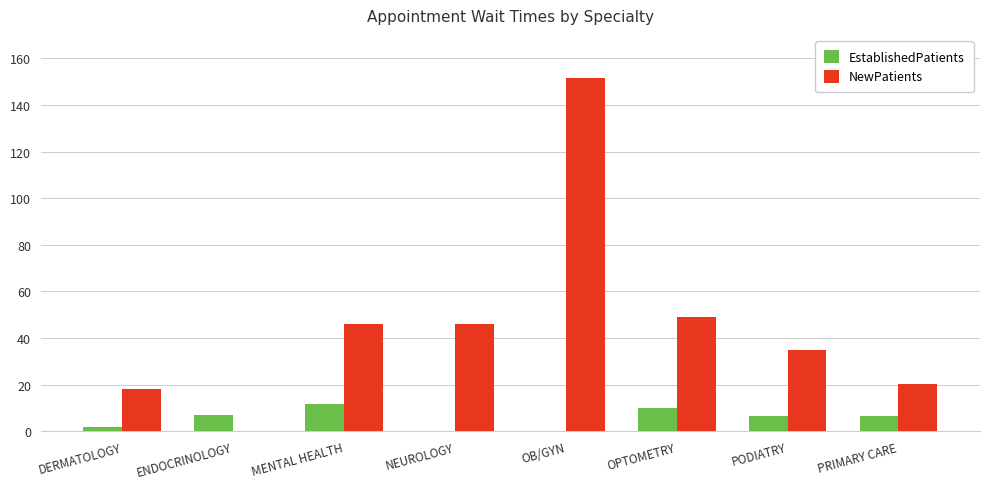

How many positive values does the NewPatients series have?

7